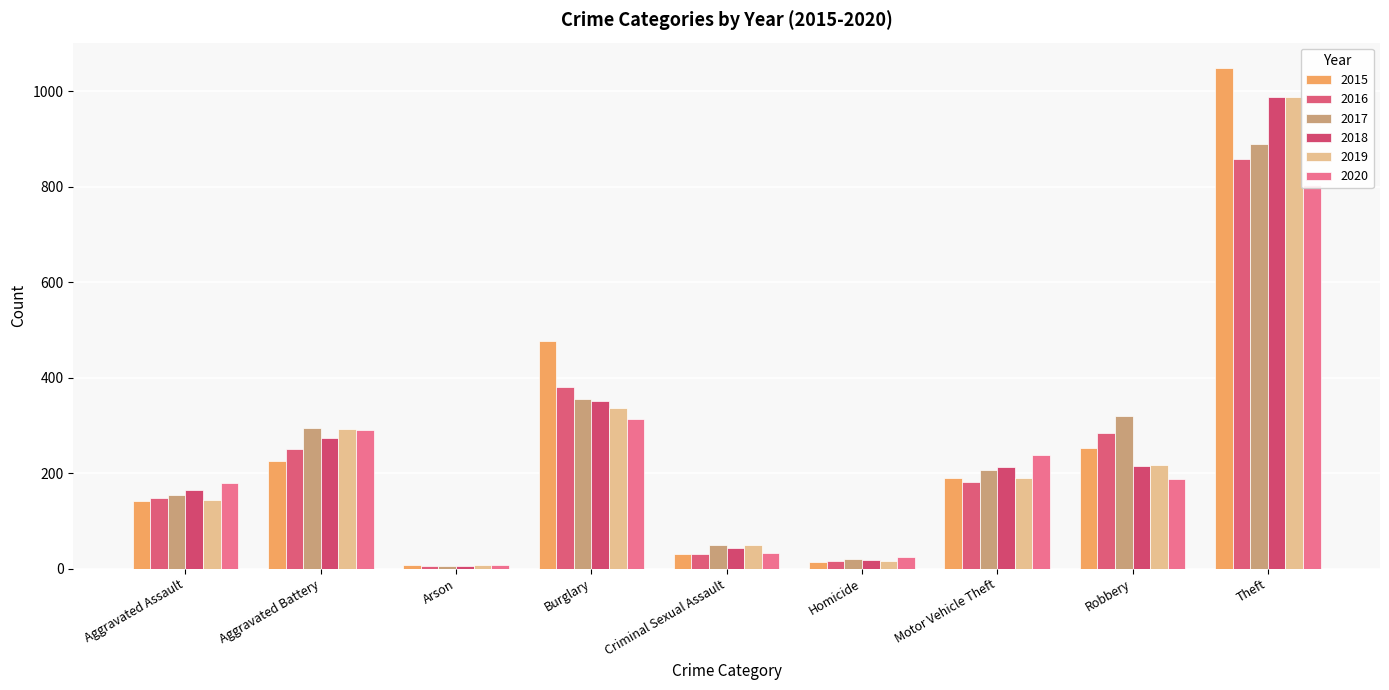

What is the minimum value shown in the chart?

5